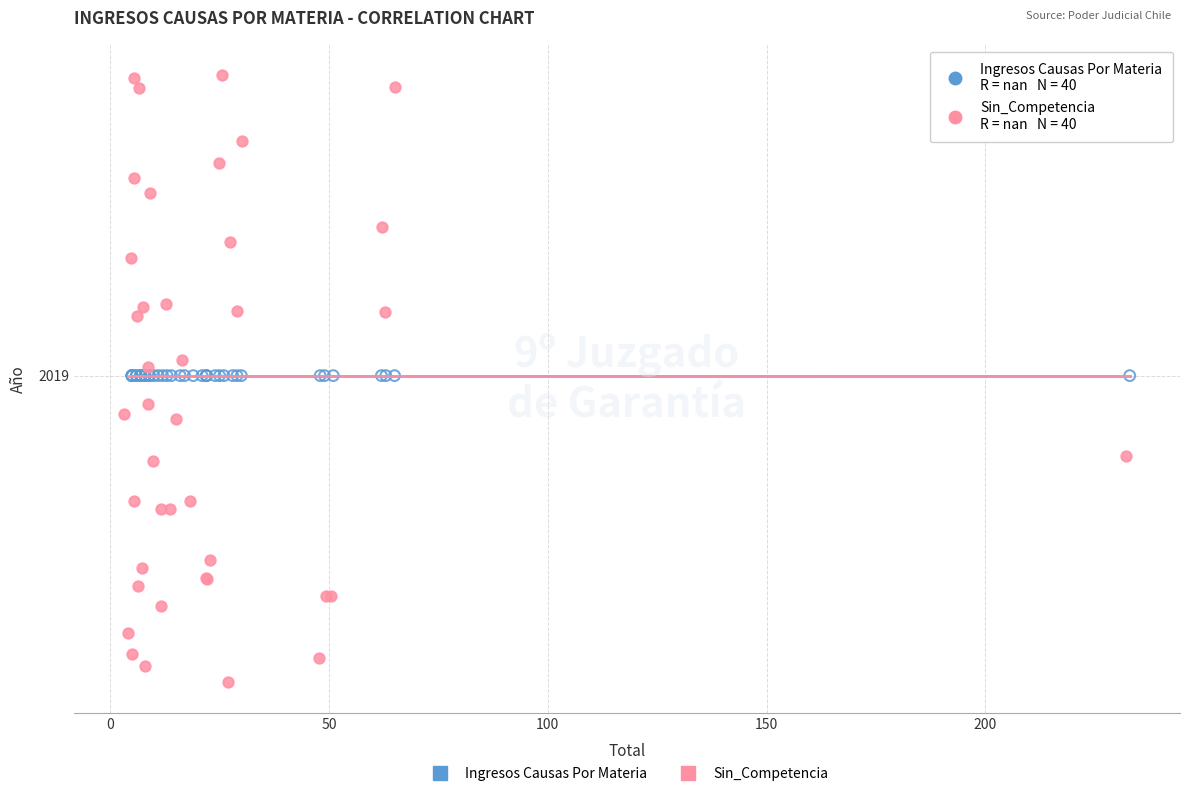

What are all the series names shown in the legend?

Ingresos Causas Por Materia, Sin_Competencia